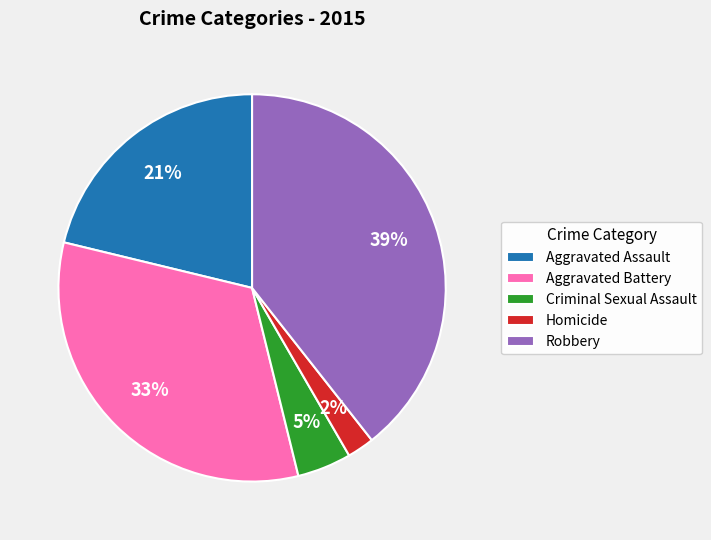

Which slice is the largest?

Robbery